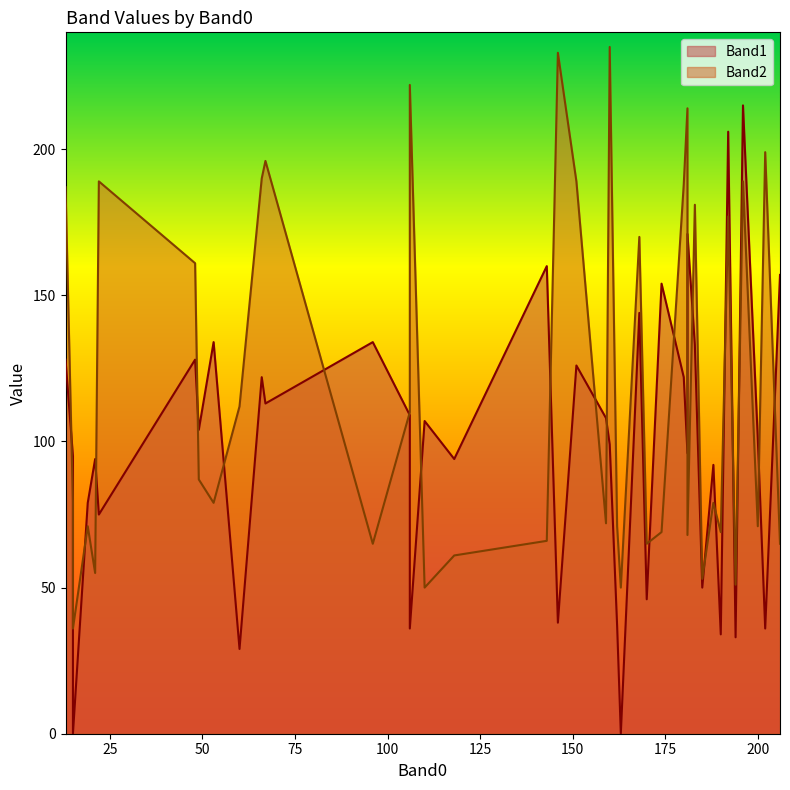

The value of Band1 at 170 is 46. True or false?

True